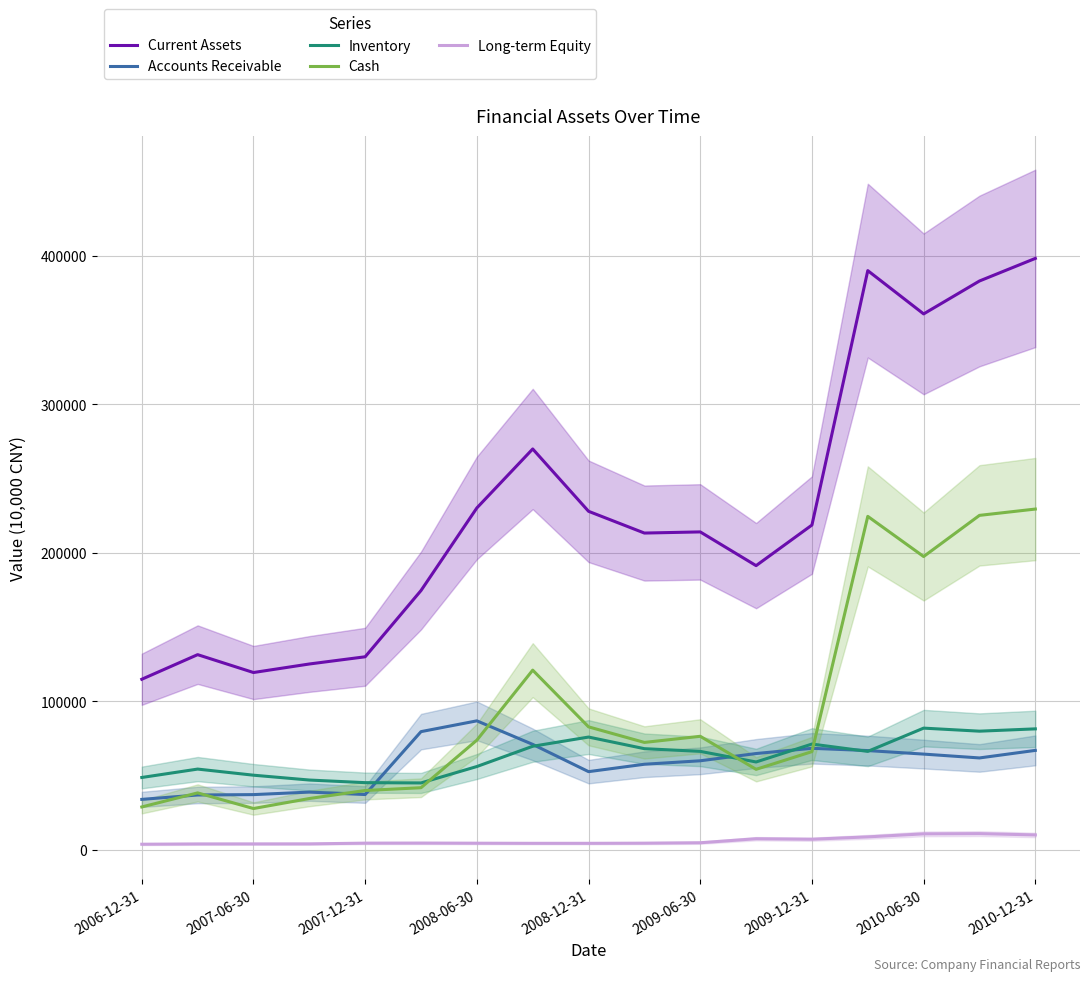

True or false: Current Assets and Inventory cross at least once.

False